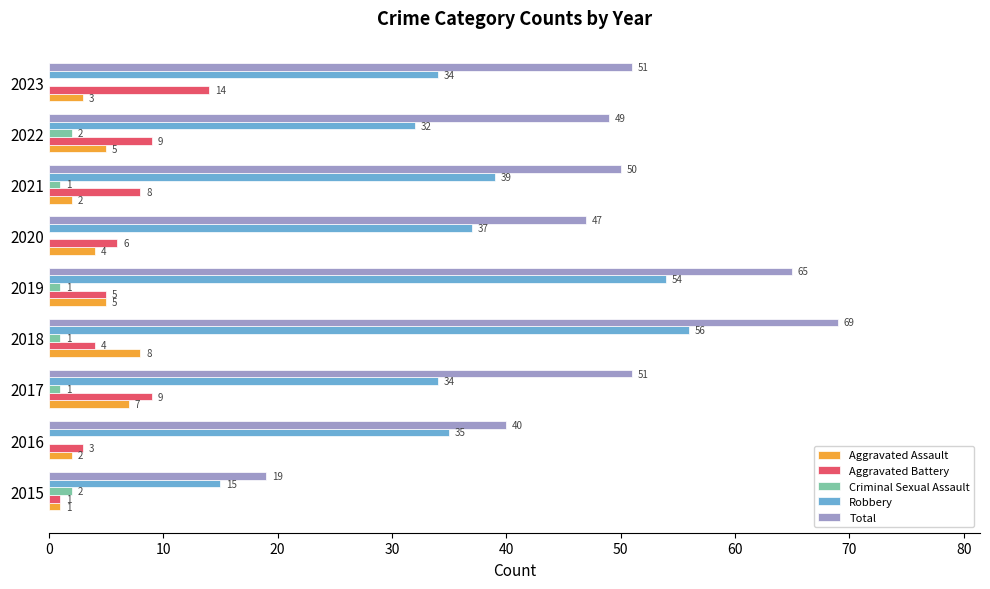

True or false: Aggravated Assault has a value of 4 at 2018.

False